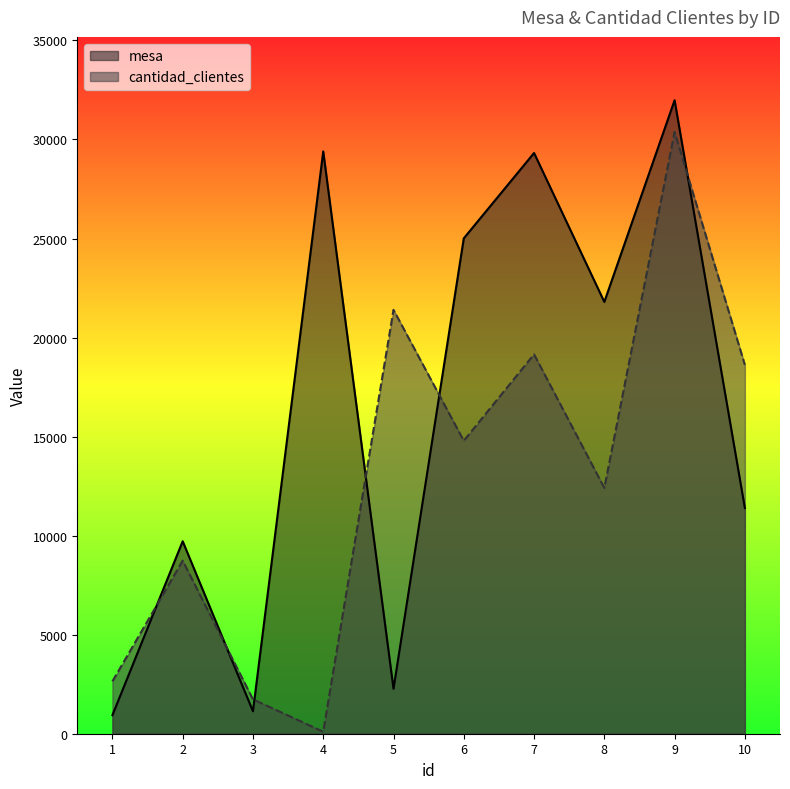

At which category is the sum across all series the highest?

9